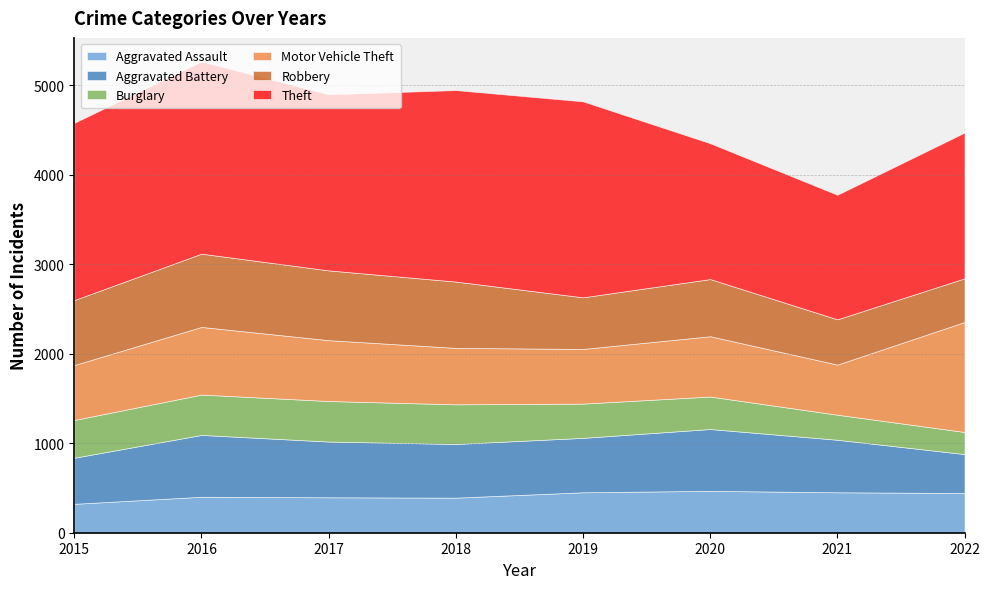

The value of Aggravated Battery at 2019 is 608. True or false?

True